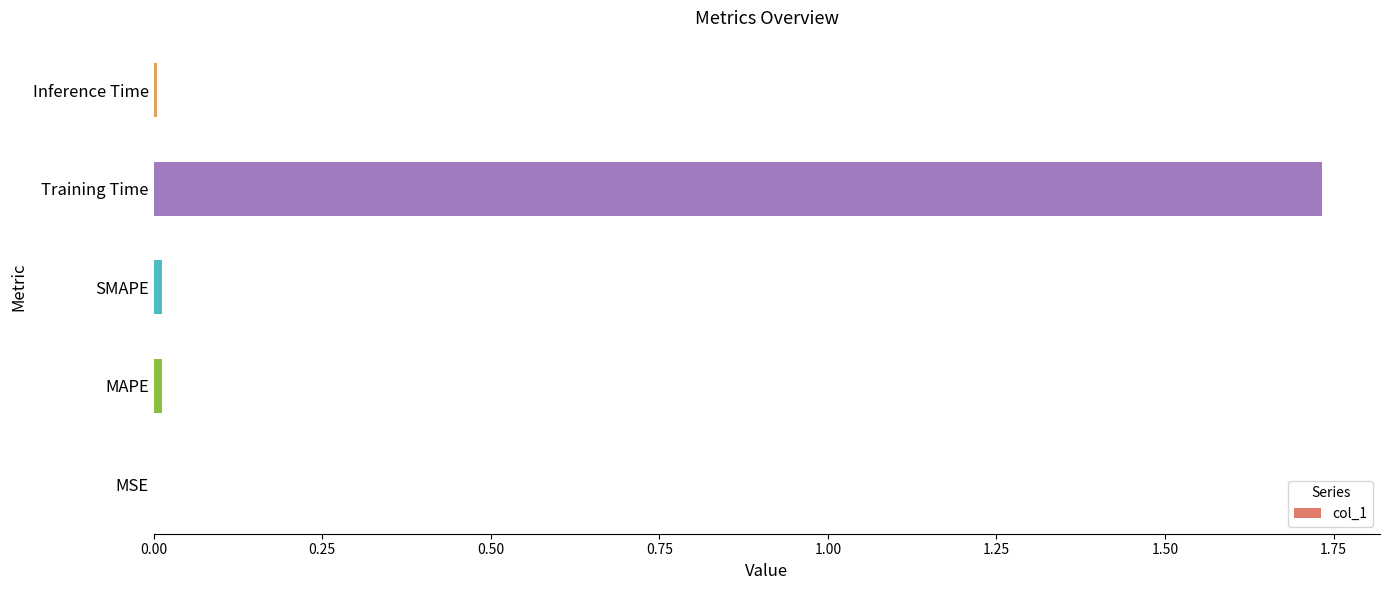

Are the bars grouped side by side (vs. stacked)?

No